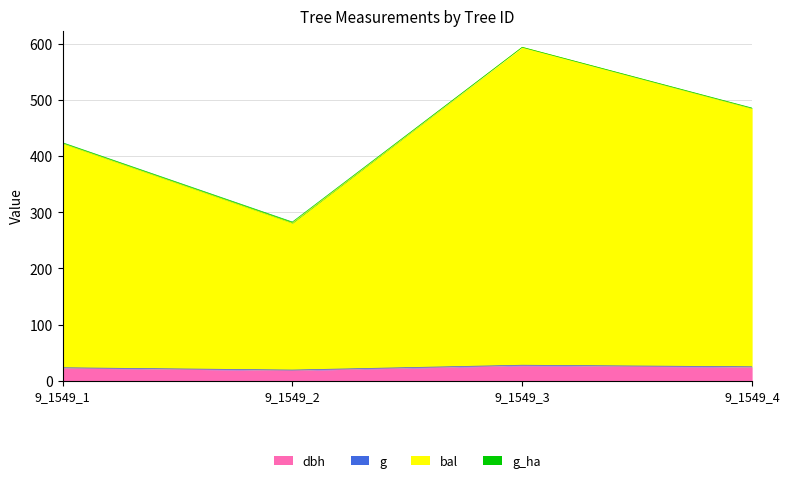

What is the maximum value for dbh?

26.9